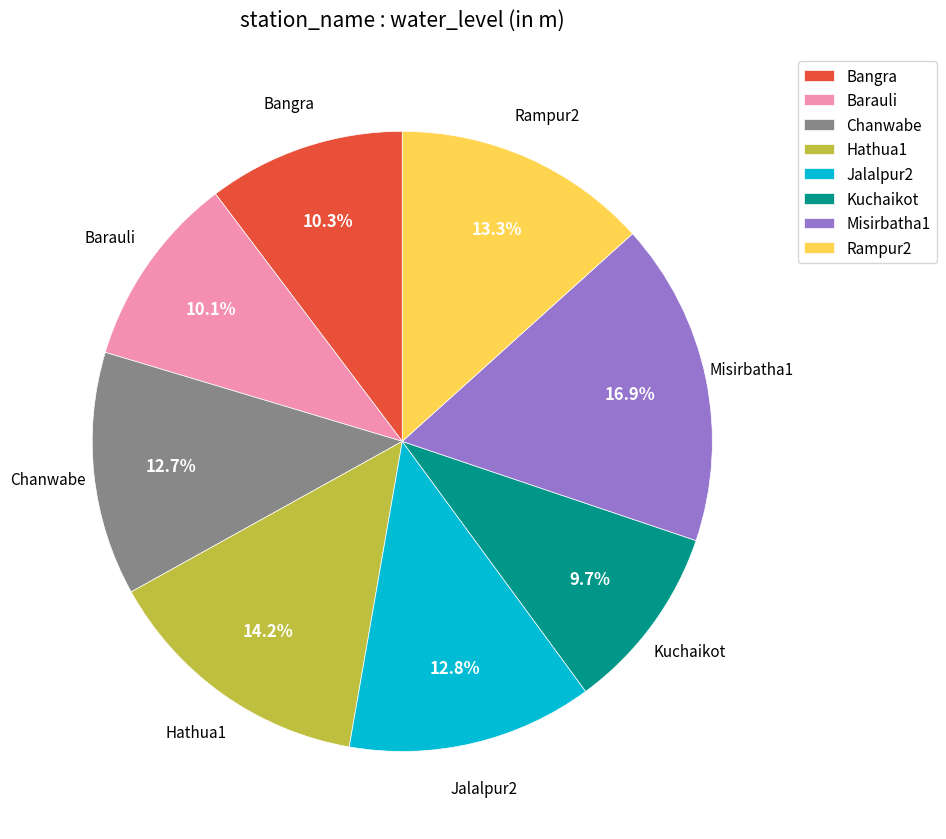

Combined, do Kuchaikot and Rampur2 account for over 50%?

No